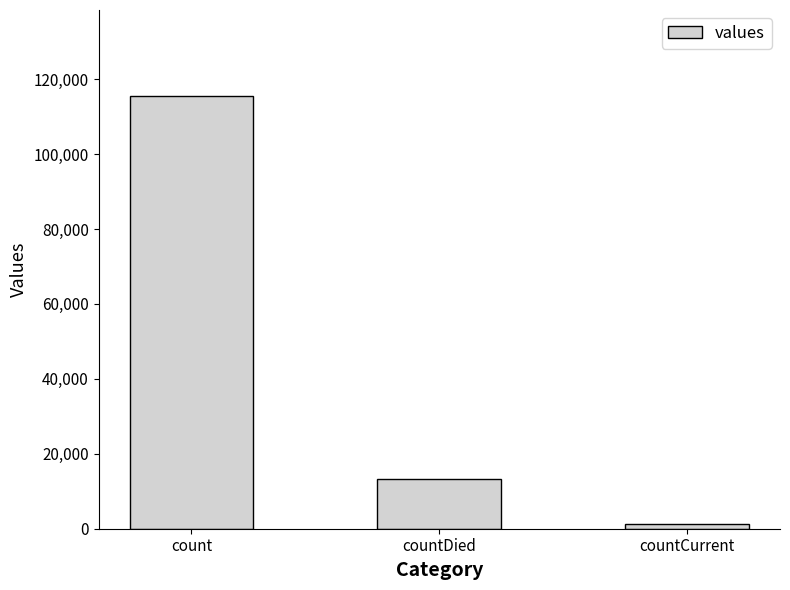

What is the label of the 1st bar from the left?

count